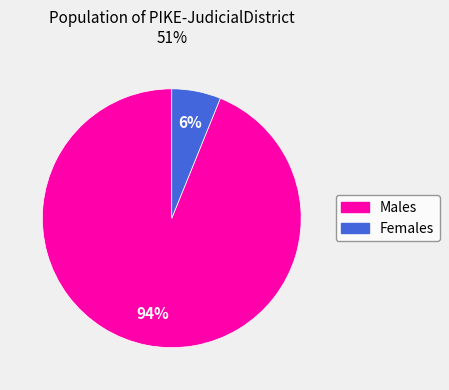

To the nearest percent, what is the difference between the largest and smallest slice percentages?

88%